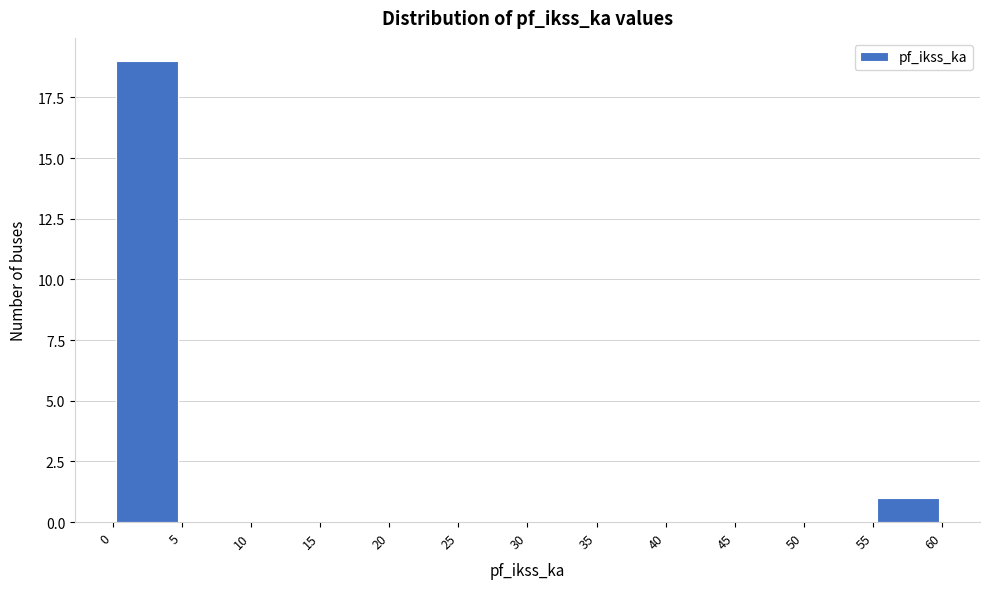

How tall is the bar that spans 0 to 5 on the x-axis? The values are not printed on the chart, so give them approximately, as read against the axis.

19